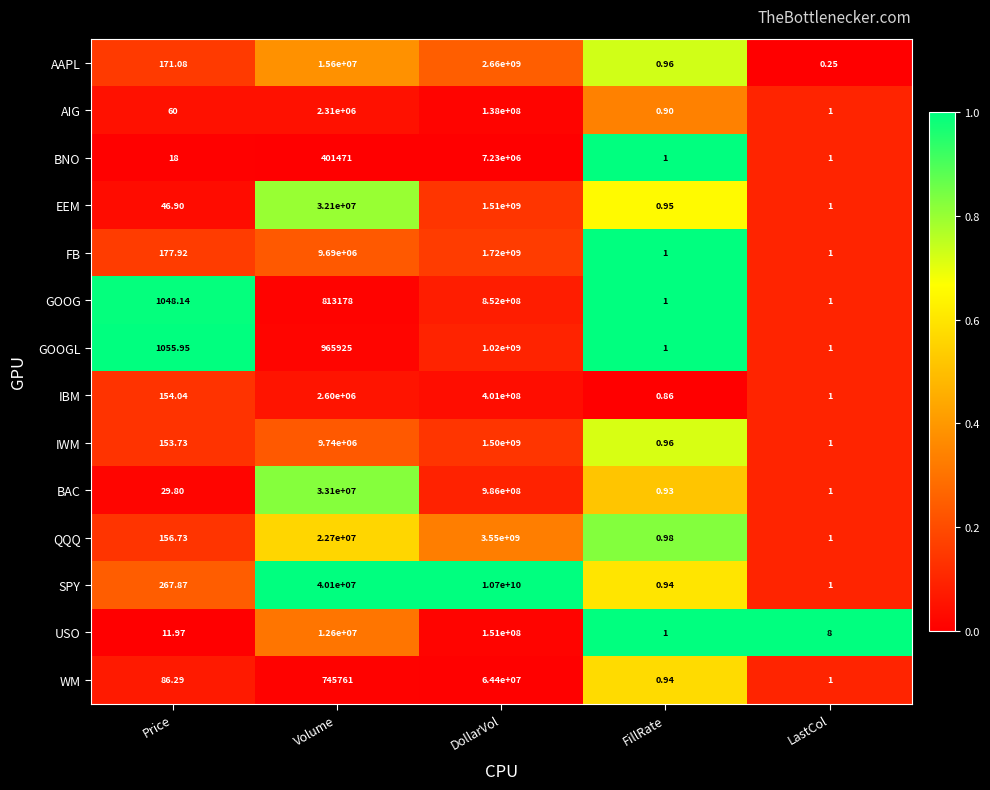

At which label does SPY reach its minimum?

FillRate